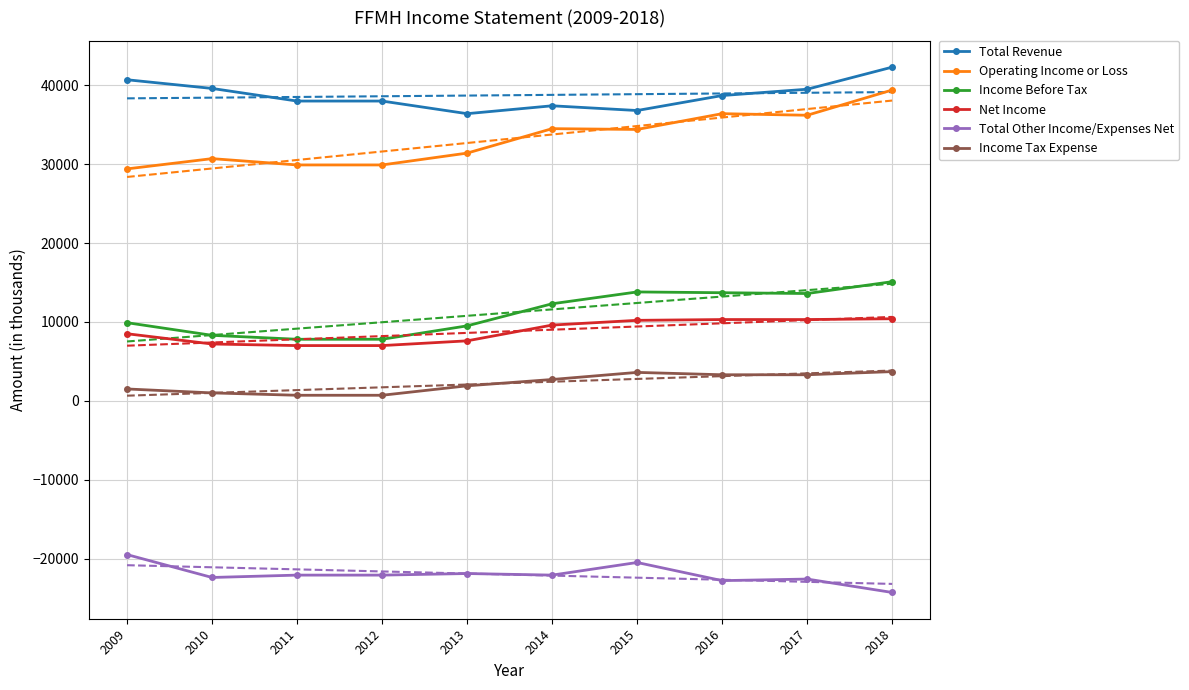

Reading right to left, transcribe all the data shown in this chart.

Total Revenue: 2018=42300	2017=39500	2016=38700	2015=36800	2014=37400	2013=36400	2012=38000	2011=38000	2010=39600	2009=40700
Operating Income or Loss: 2018=39400	2017=36200	2016=36400	2015=34400	2014=34500	2013=31400	2012=29900	2011=29900	2010=30700	2009=29400
Income Before Tax: 2018=15100	2017=13600	2016=13700	2015=13800	2014=12300	2013=9500	2012=7800	2011=7800	2010=8300	2009=9900
Net Income: 2018=10400	2017=10300	2016=10300	2015=10200	2014=9600	2013=7600	2012=7000	2011=7000	2010=7200	2009=8500
Total Other Income/Expenses Net: 2018=-24300	2017=-22600	2016=-22800	2015=-20500	2014=-22100	2013=-21900	2012=-22100	2011=-22100	2010=-22400	2009=-19500
Income Tax Expense: 2018=3700	2017=3300	2016=3300	2015=3600	2014=2700	2013=1900	2012=700	2011=700	2010=1000	2009=1500